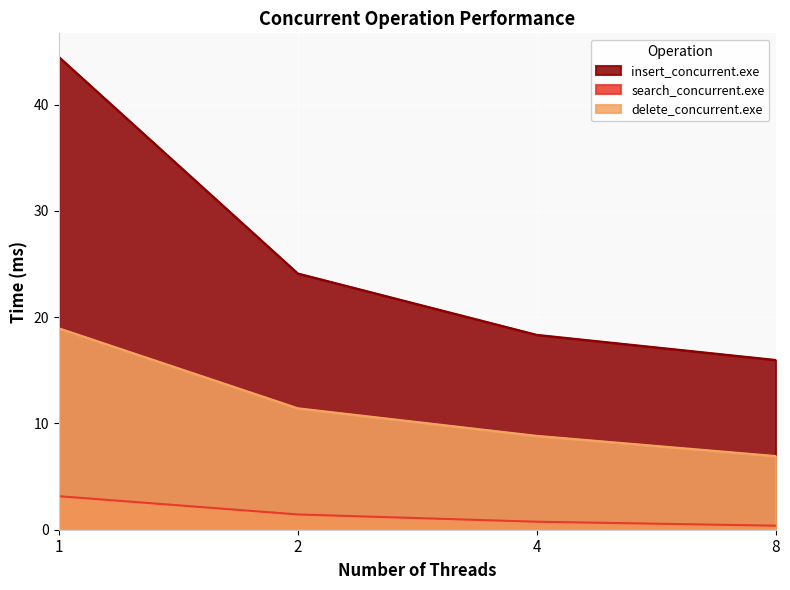

List the series in order of their overall mean, highest first.

insert_concurrent.exe, delete_concurrent.exe, search_concurrent.exe